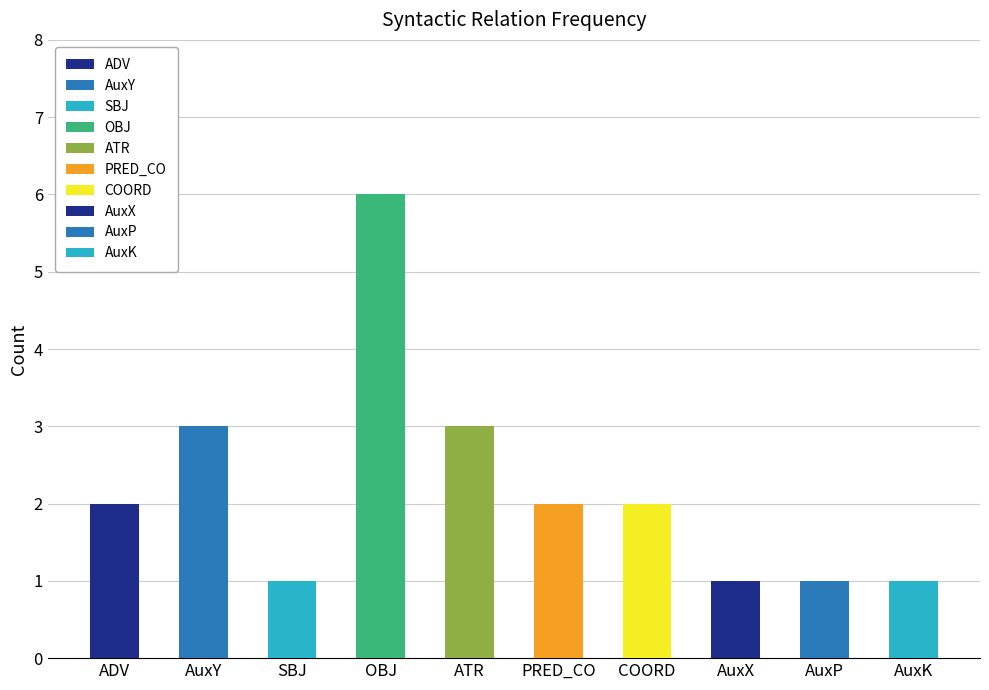

The value at COORD is 2. True or false?

True